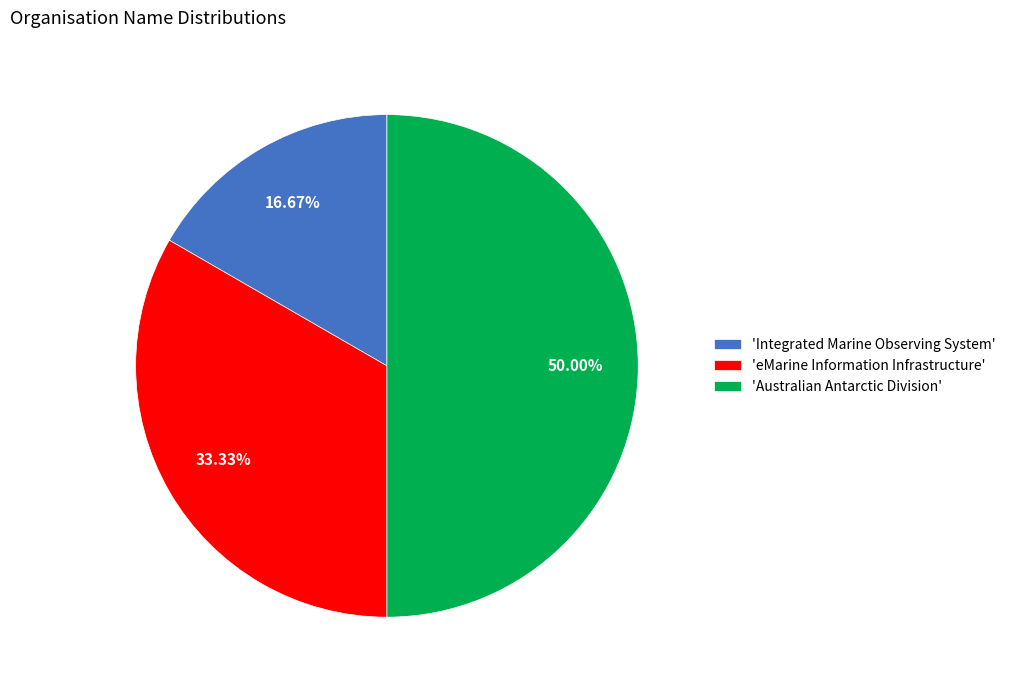

Do 'Australian Antarctic Division' and 'Integrated Marine Observing System' together represent more than half of the pie?

Yes